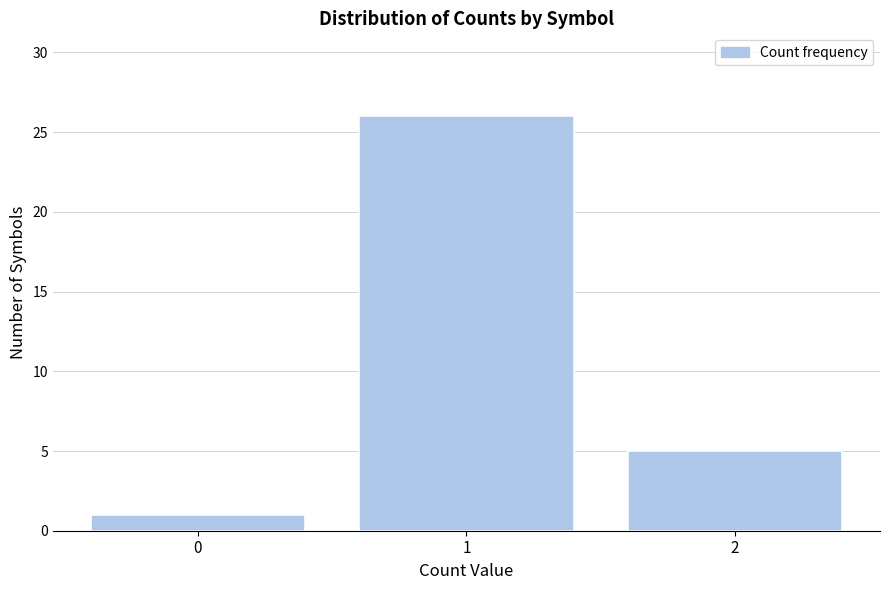

Reading left to right, list all the values displayed in this chart.

0=1	1=26	2=5